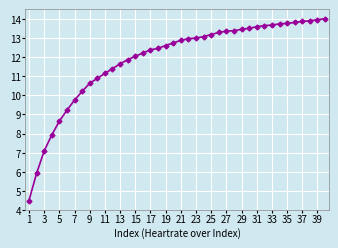

What is the sum of all values?

475.0